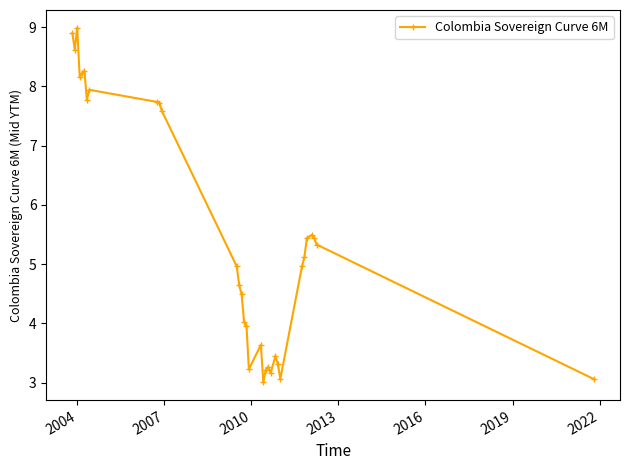

What is the smallest value displayed?

3.0